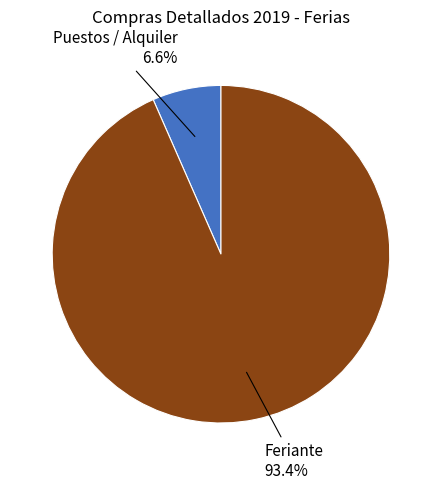

What percentage do Puestos / Alquiler and Feriante together represent?

100.0%